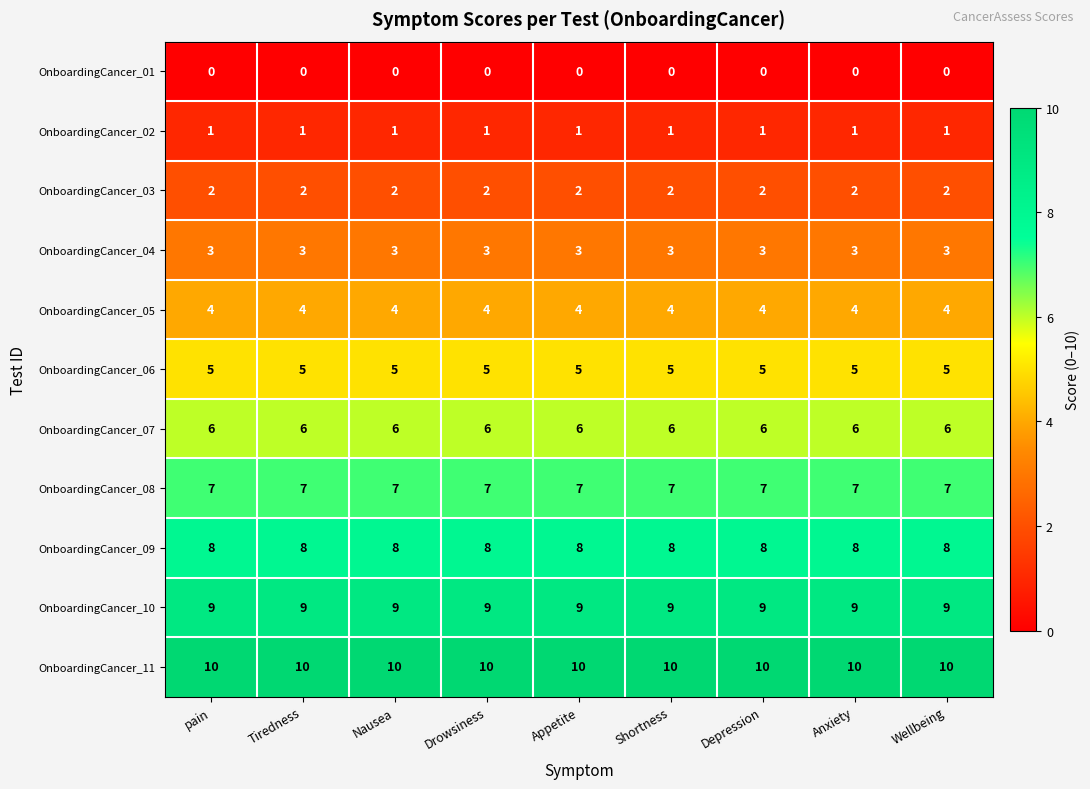

Rank the series at pain from lowest to highest value.

OnboardingCancer_01, OnboardingCancer_02, OnboardingCancer_03, OnboardingCancer_04, OnboardingCancer_05, OnboardingCancer_06, OnboardingCancer_07, OnboardingCancer_08, OnboardingCancer_09, OnboardingCancer_10, OnboardingCancer_11